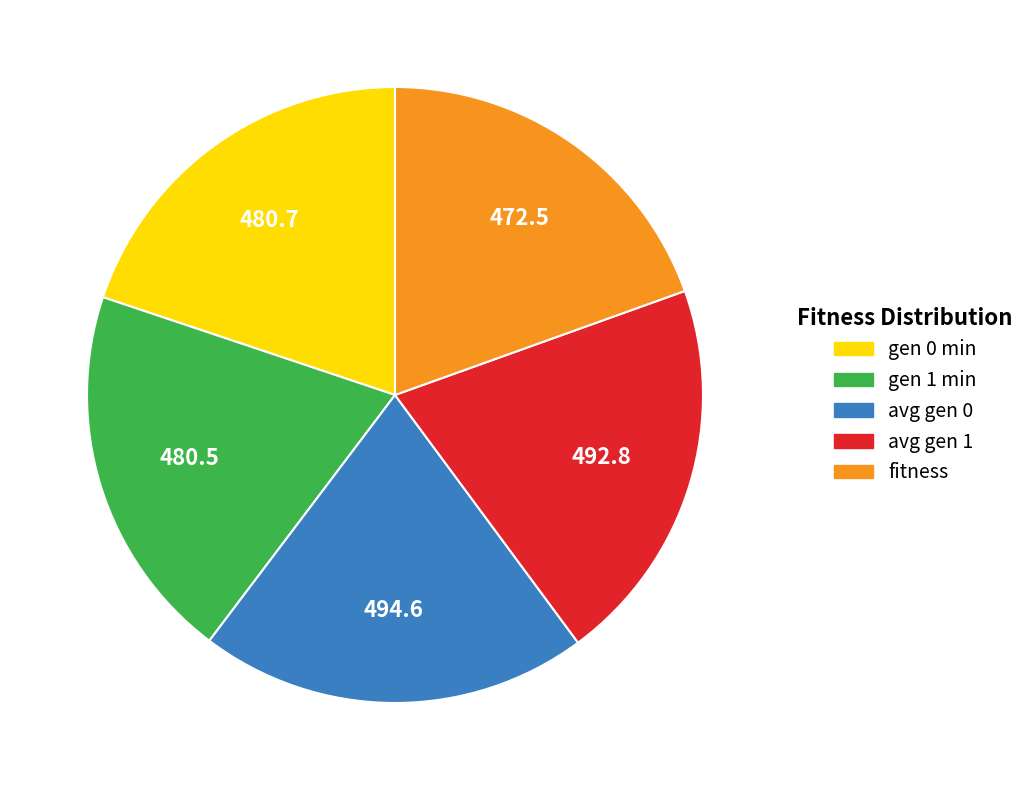

Is it true that gen 0 is 30% of the pie?

False